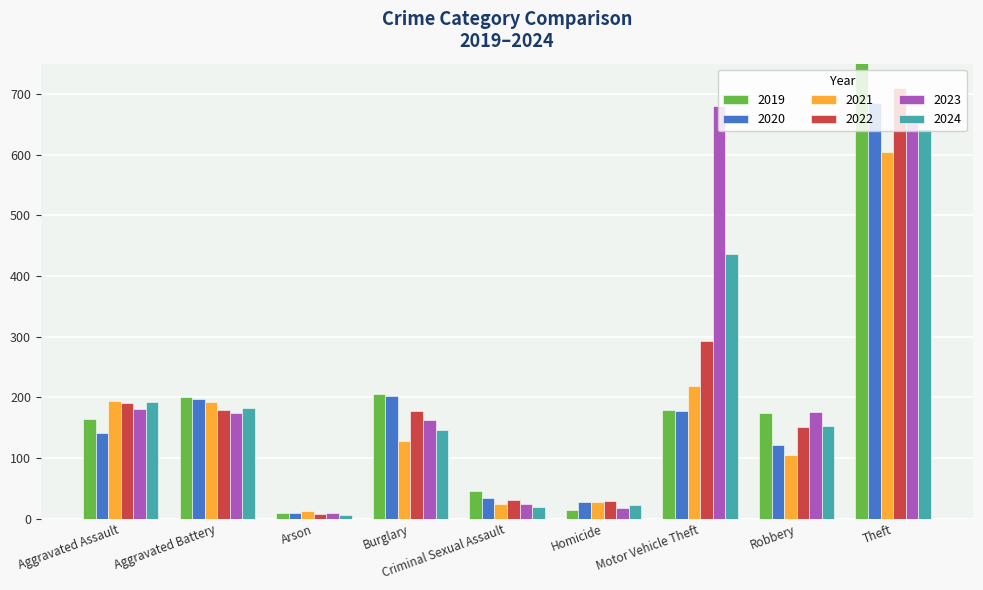

How many data points in 2021 are above 128?

4